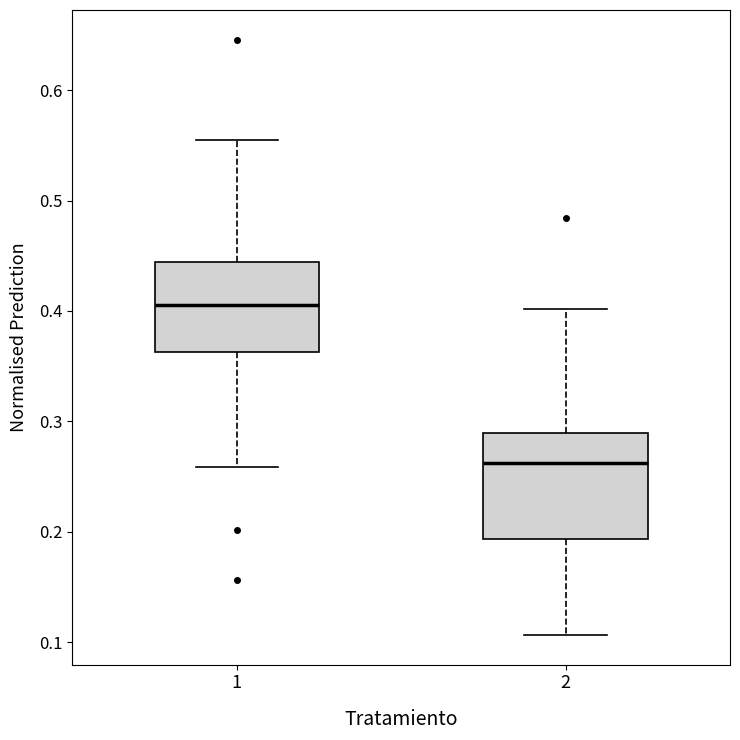

Which box's median line is the highest?

1